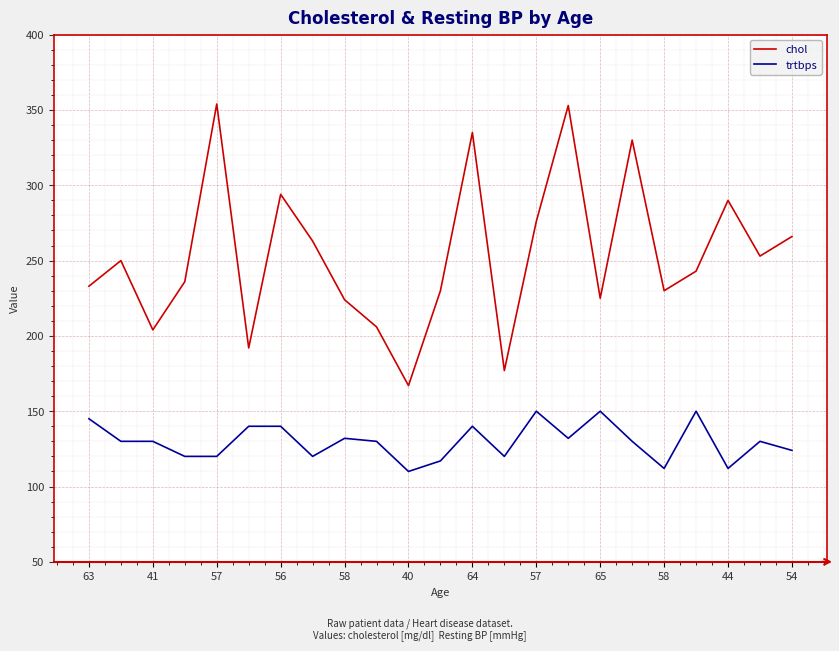

Which series has the widest spread of values?

chol